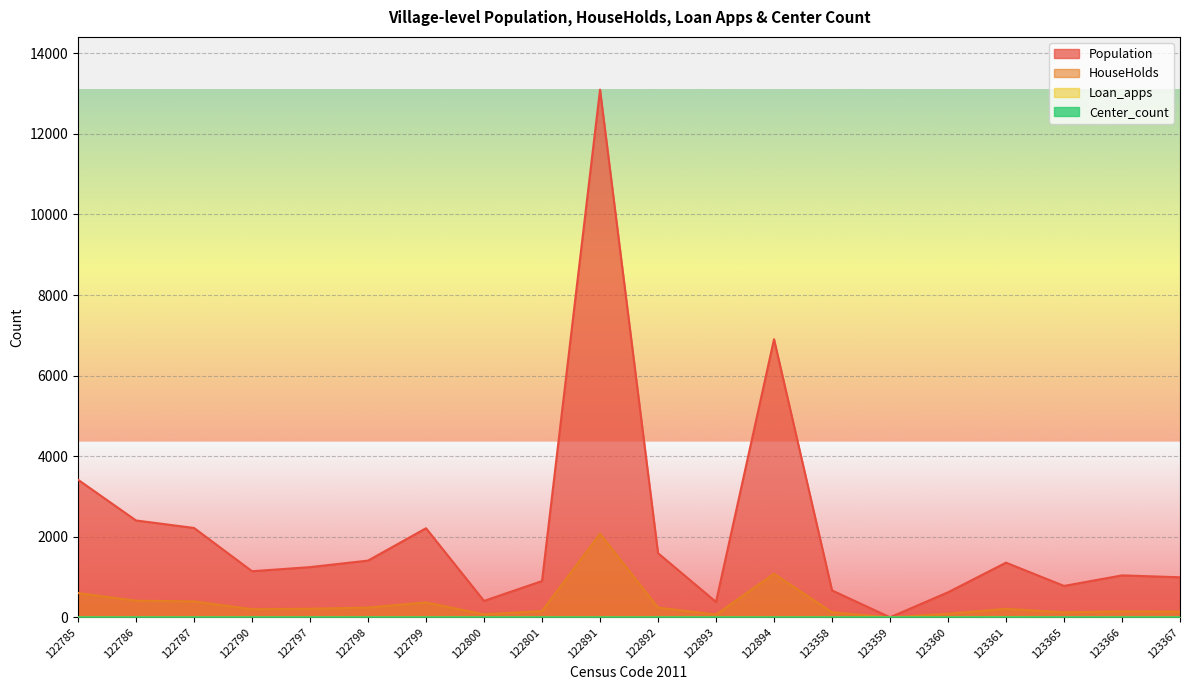

What is the difference between the maximum and minimum values in the Loan_apps series?

5